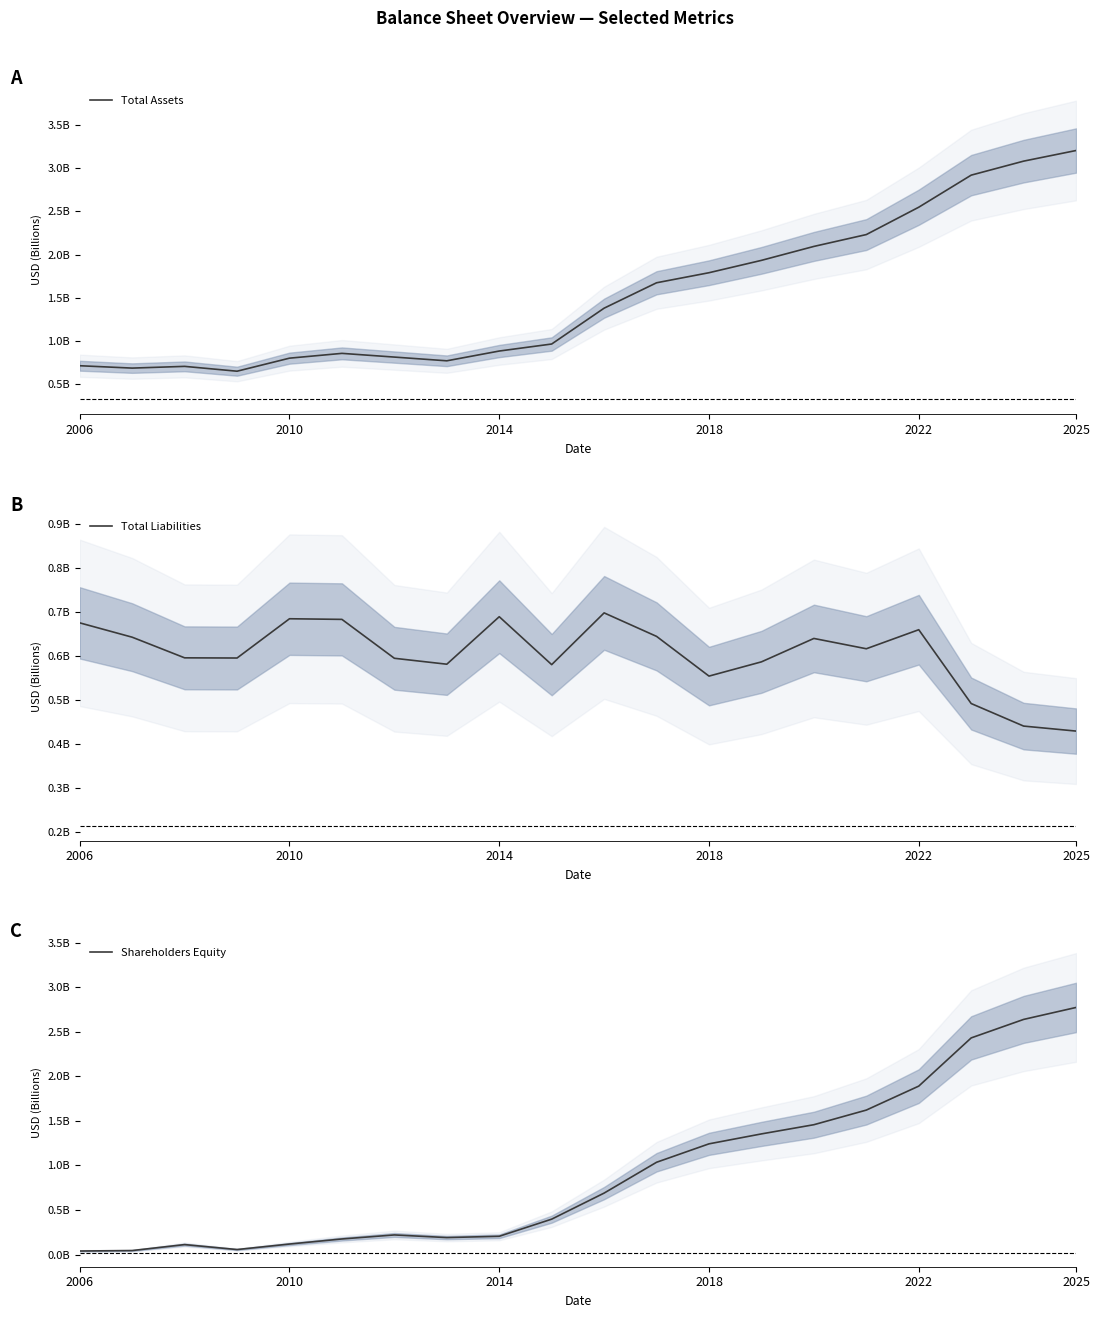

What are all the series names shown in the legend?

Total Assets, Total Liabilities, Shareholders Equity